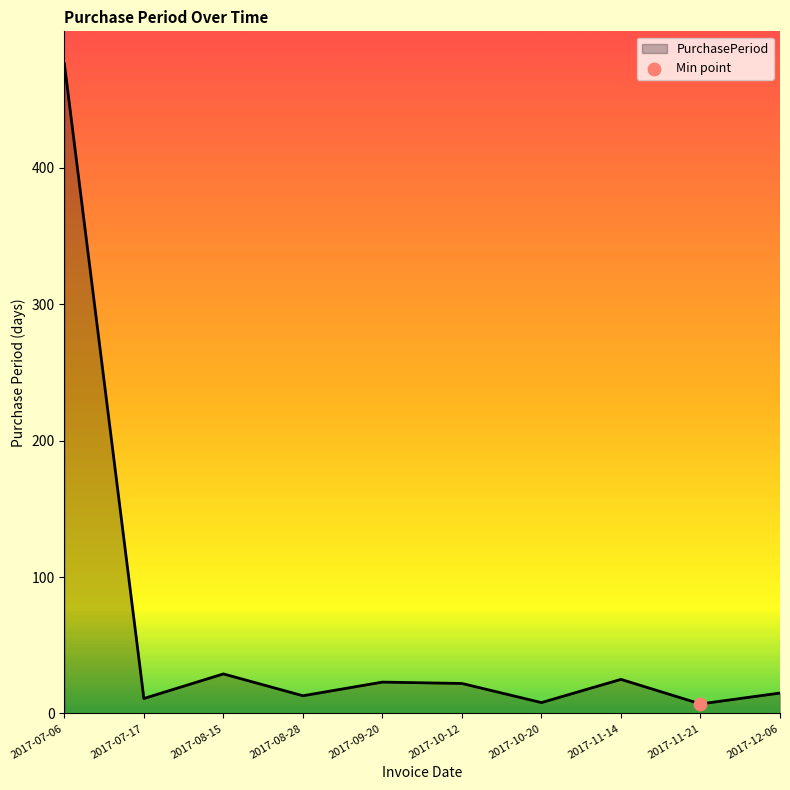

Between 2017-10-12 and 2017-10-20, which is larger?

2017-10-12